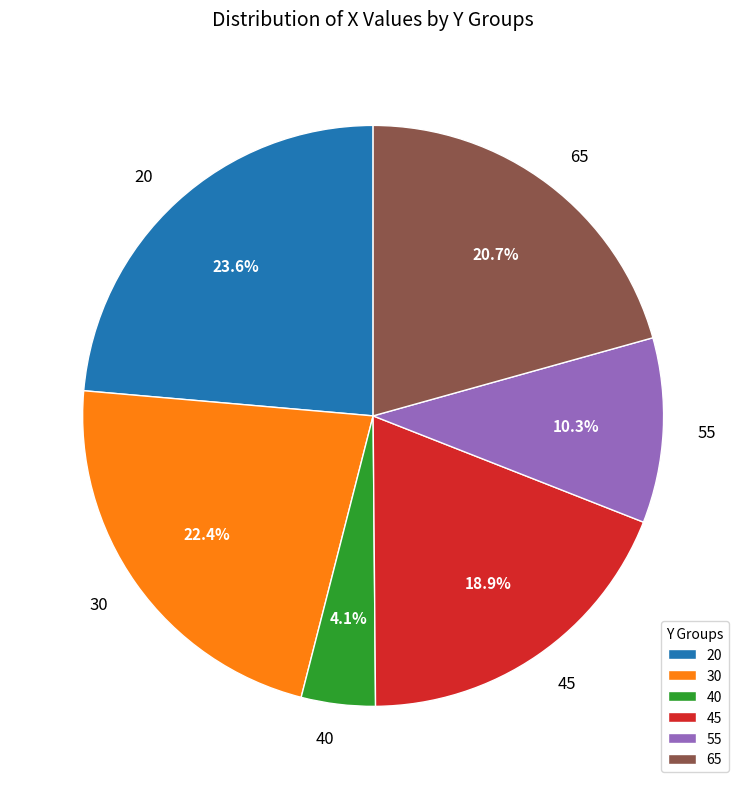

Which has a higher value, 40 or 20?

20